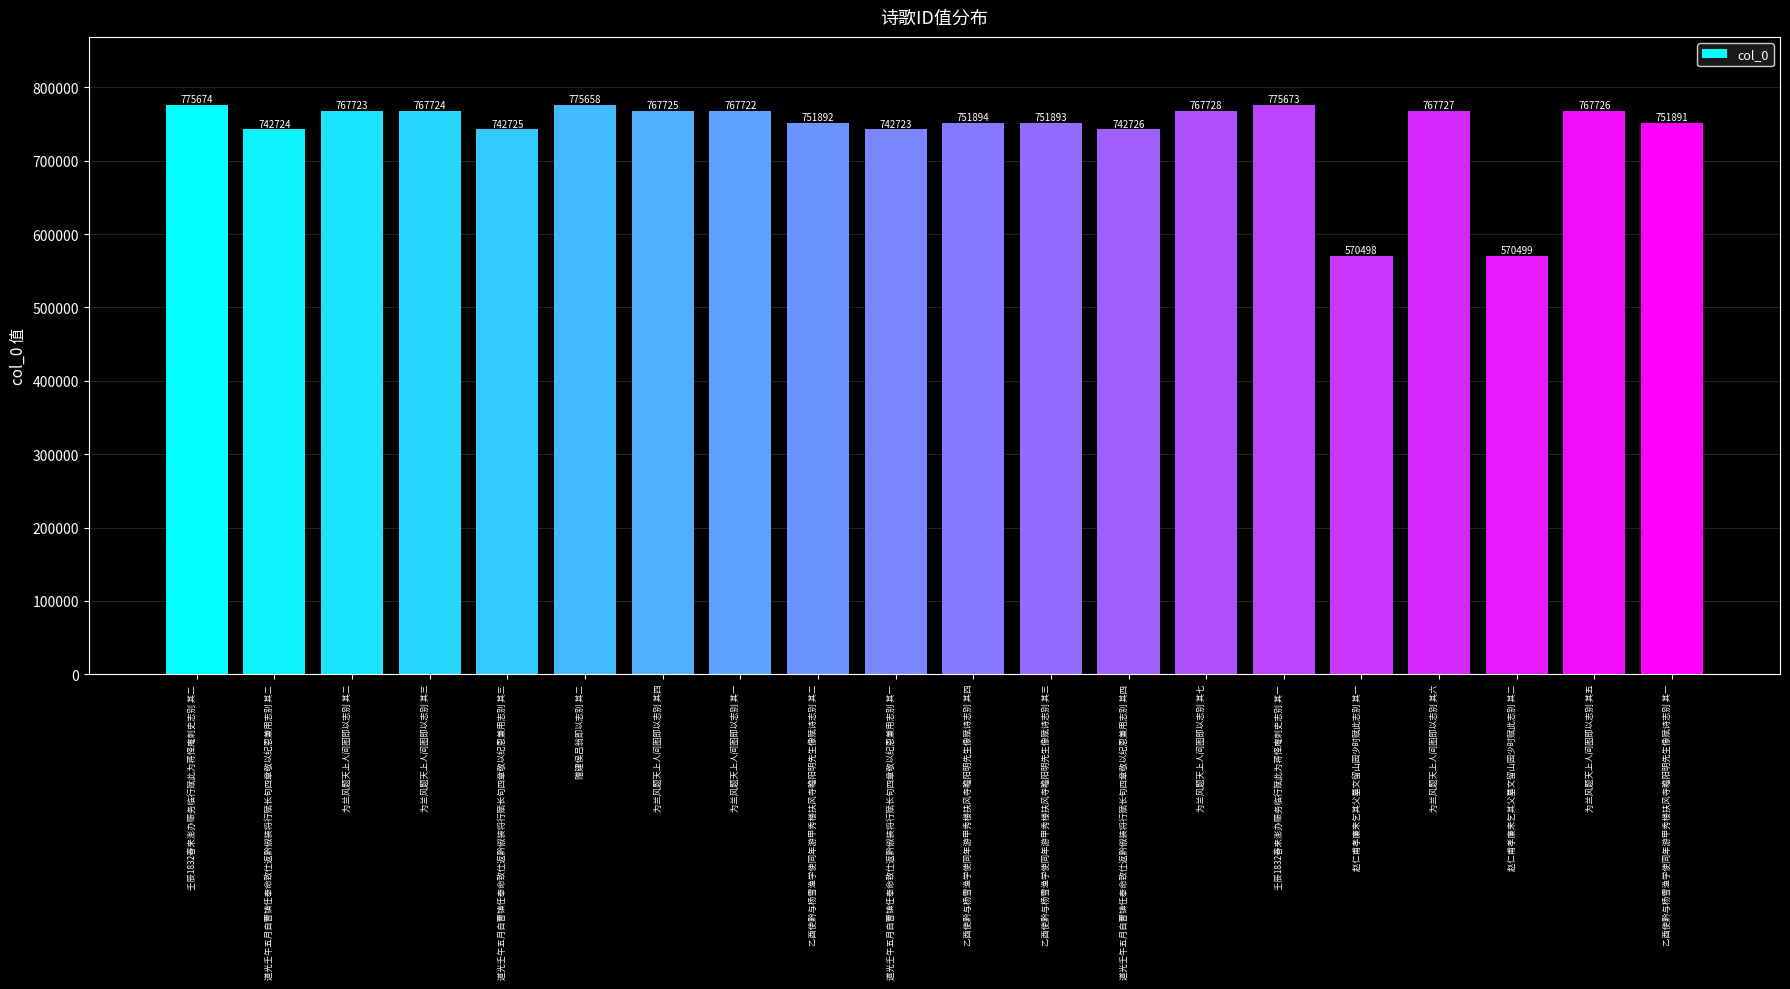

Reading left to right, list all the values displayed in this chart.

壬辰1832春来澎办赈务临行赋此为蒋怿庵刺史志别 其二=775674	道光壬午五月自曹镇任奉命致仕返黔俶装将行赋长句四章敬以纪恩兼用志别 其二=742724	为兰风题天上人间图即以志别 其二=767723	为兰风题天上人间图即以志别 其三=767724	道光壬午五月自曹镇任奉命致仕返黔俶装将行赋长句四章敬以纪恩兼用志别 其三=742725	赠建侯吕翁即以志别 其二=775658	为兰风题天上人间图即以志别 其四=767725	为兰风题天上人间图即以志别 其一=767722	乙酉使黔与杨雪渔学使同年游甲秀楼扶风寺瞻阳明先生像赋诗志别 其二=751892	道光壬午五月自曹镇任奉命致仕返黔俶装将行赋长句四章敬以纪恩兼用志别 其一=742723	乙酉使黔与杨雪渔学使同年游甲秀楼扶风寺瞻阳明先生像赋诗志别 其四=751894	乙酉使黔与杨雪渔学使同年游甲秀楼扶风寺瞻阳明先生像赋诗志别 其三=751893	道光壬午五月自曹镇任奉命致仕返黔俶装将行赋长句四章敬以纪恩兼用志别 其四=742726	为兰风题天上人间图即以志别 其七=767728	壬辰1832春来澎办赈务临行赋此为蒋怿庵刺史志别 其一=775673	赵仁甫孝廉来乞其父墓文留山园少时赋此志别 其一=570498	为兰风题天上人间图即以志别 其六=767727	赵仁甫孝廉来乞其父墓文留山园少时赋此志别 其二=570499	为兰风题天上人间图即以志别 其五=767726	乙酉使黔与杨雪渔学使同年游甲秀楼扶风寺瞻阳明先生像赋诗志别 其一=751891